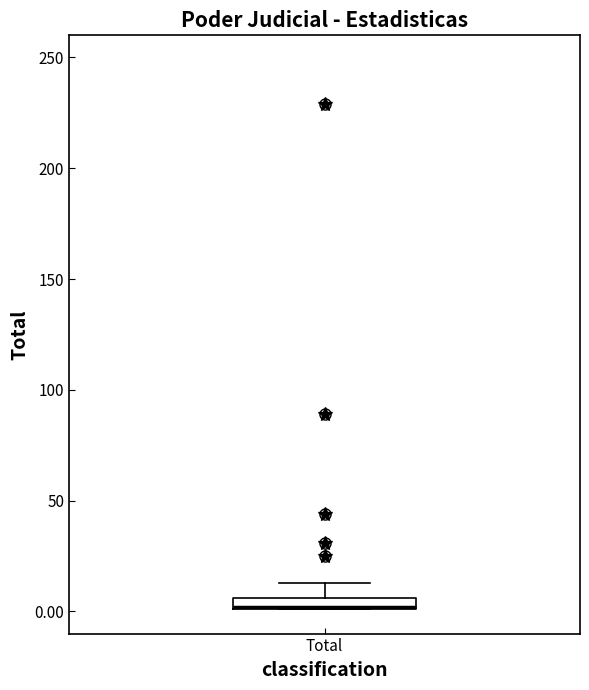

Where does the upper whisker of the box for Total end on the y-axis? The values are not printed on the chart, so give them approximately, as read against the axis.

15